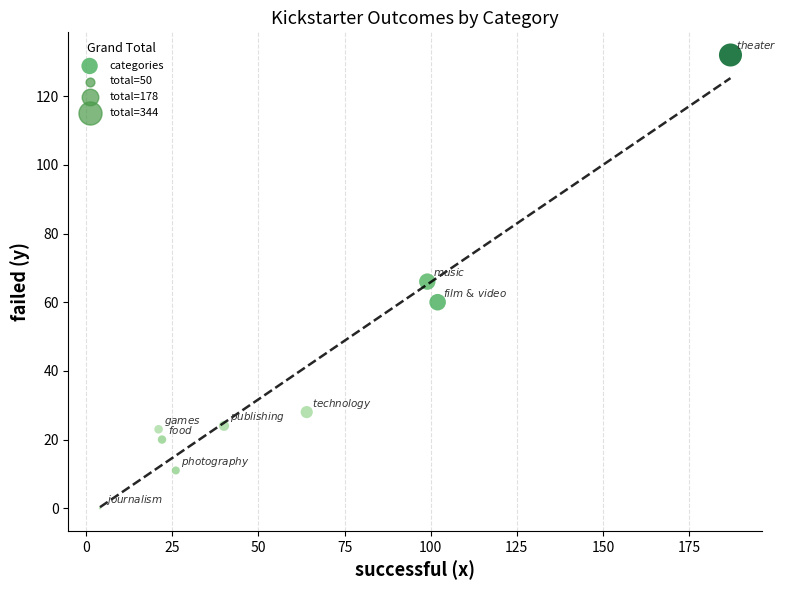

What is the range of X values (max minus min)?

183